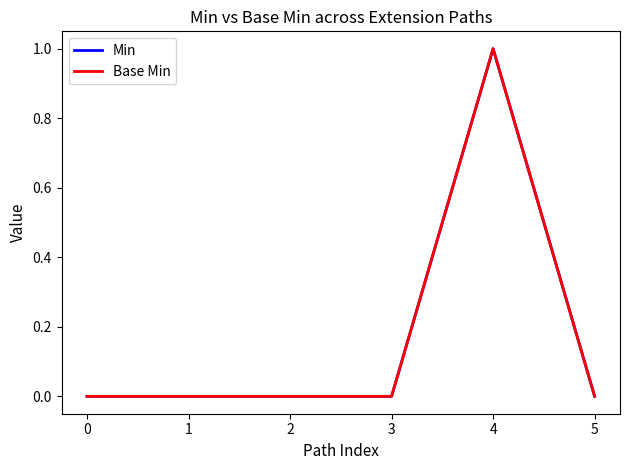

How many interior local peaks does the Base Min series have?

1